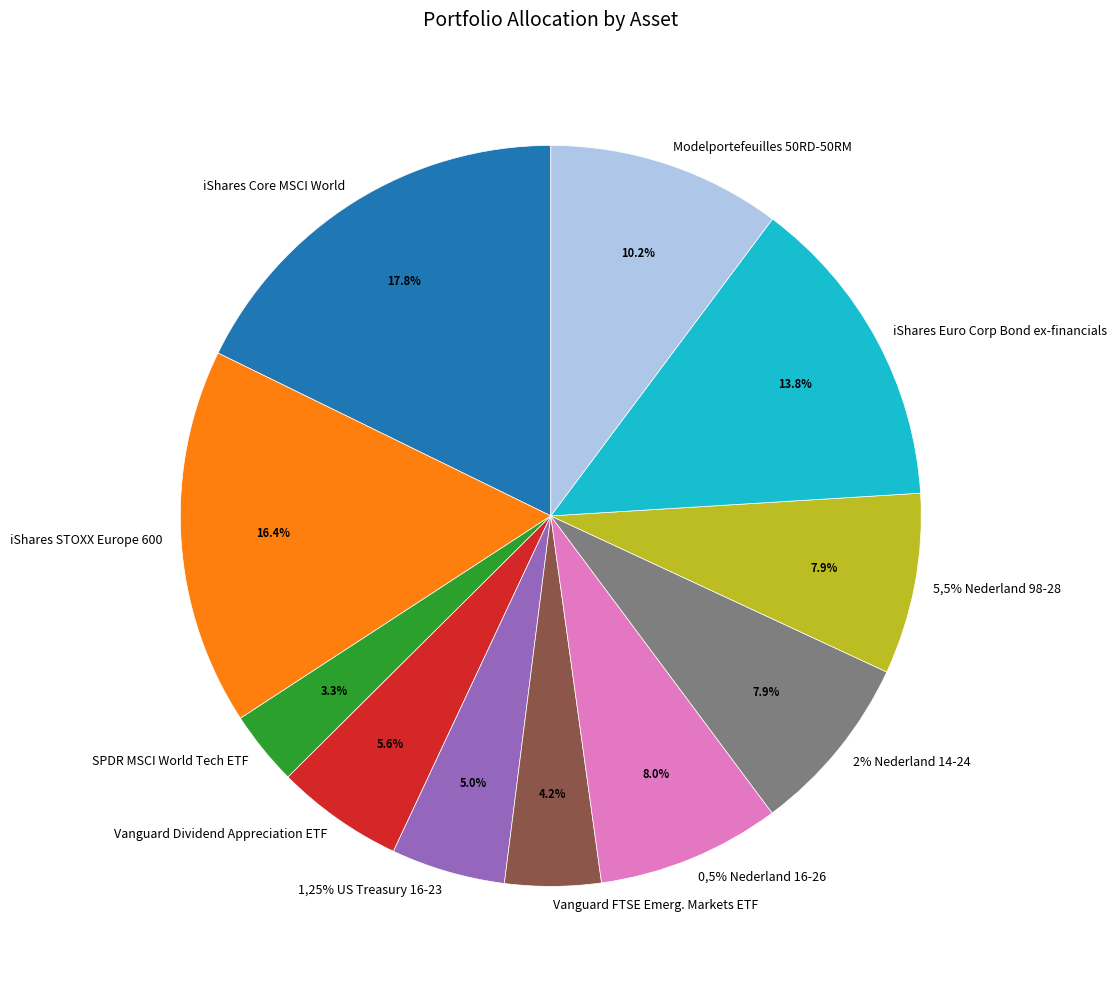

To the nearest percent, what is the difference between the largest and smallest slice percentages?

15%